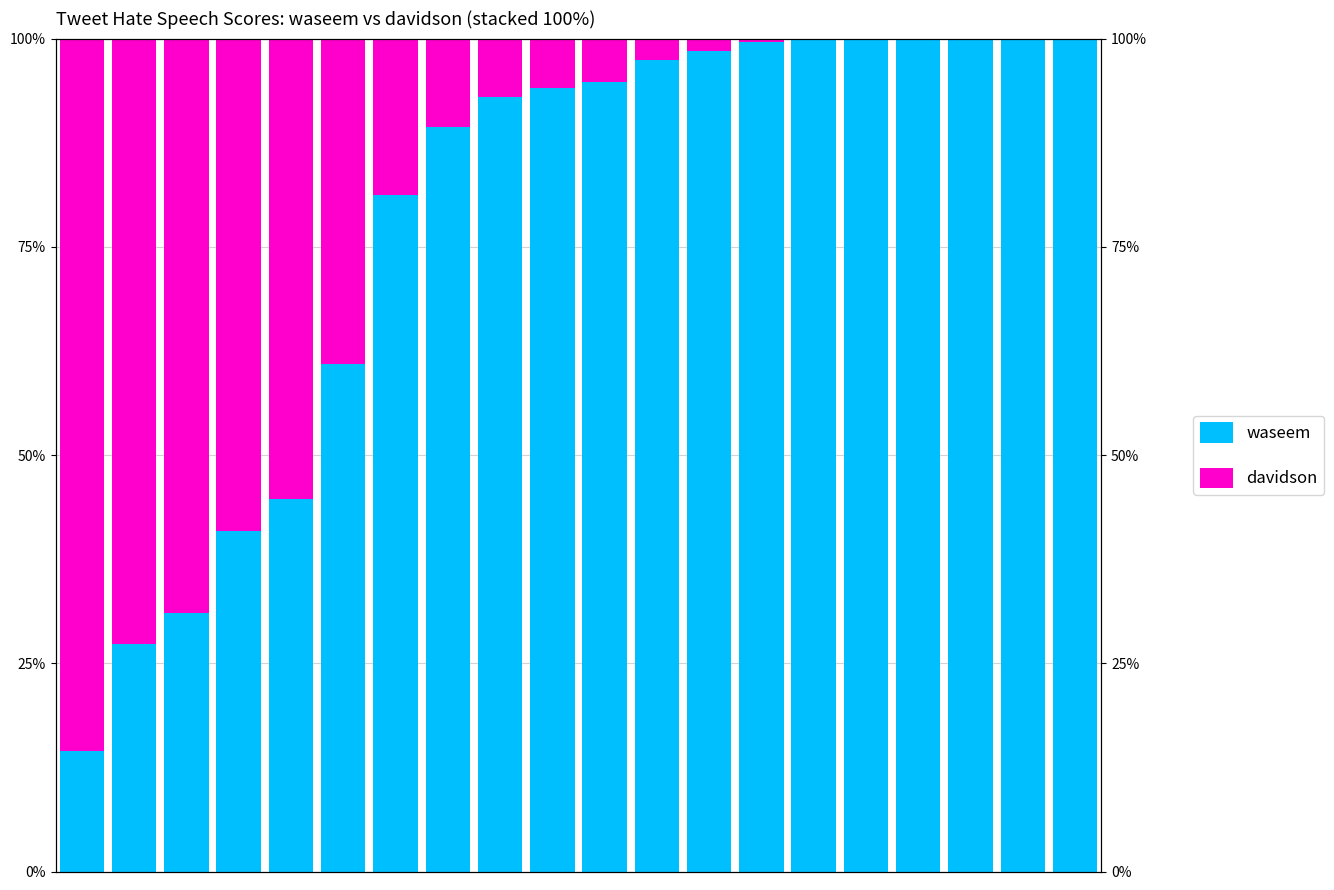

How many bars are there in each group?

2